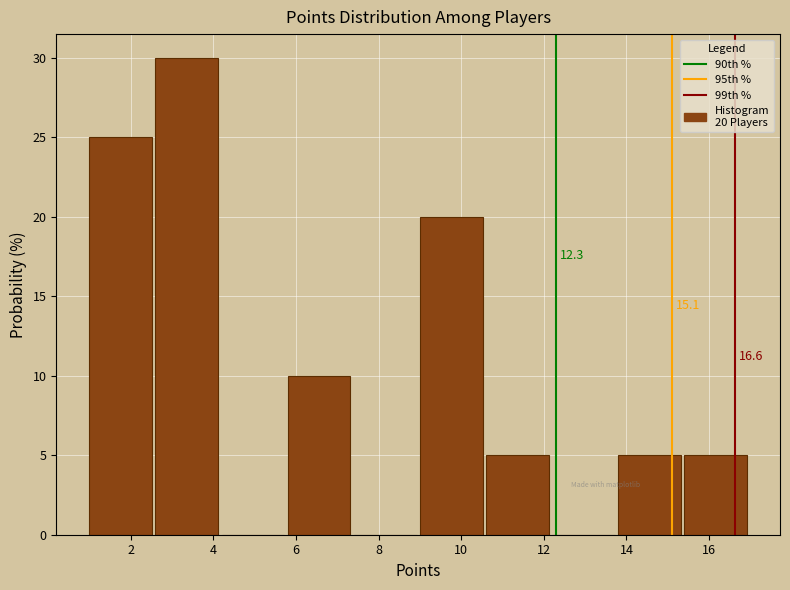

Which range on the x-axis has the tallest bar?

2.6 to 4.2